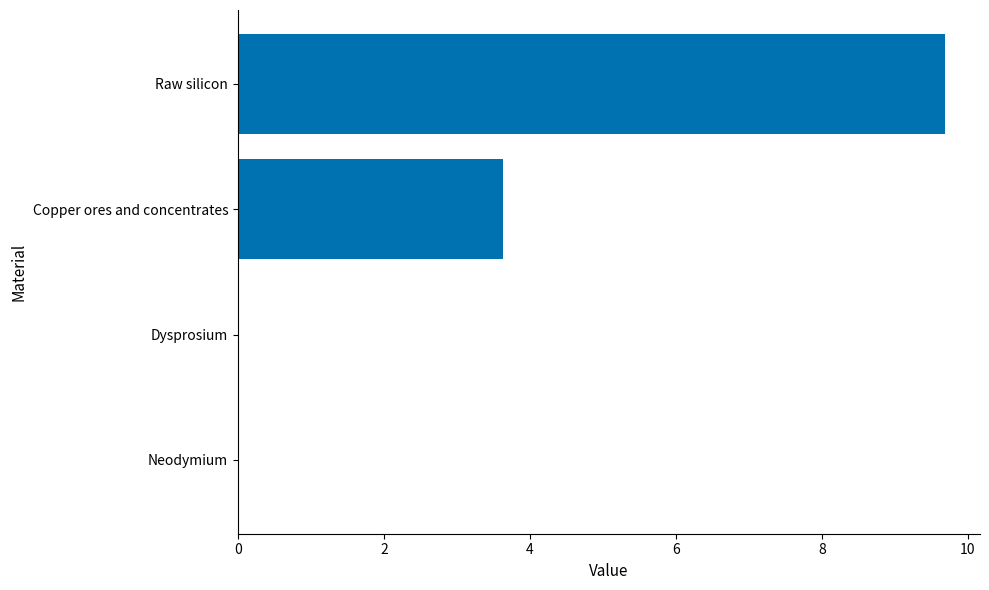

How many data points does each series have?

4